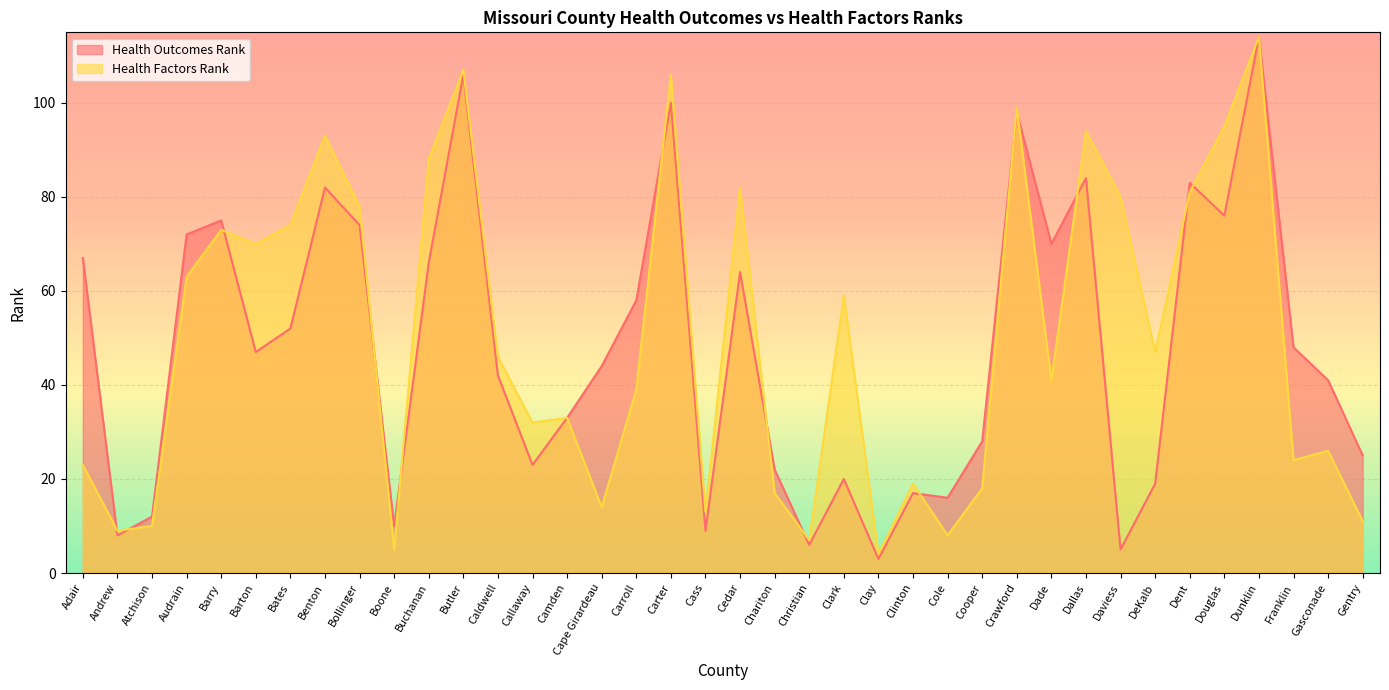

What value does the Health Factors Rank series have at Dallas, to the nearest 10?

90